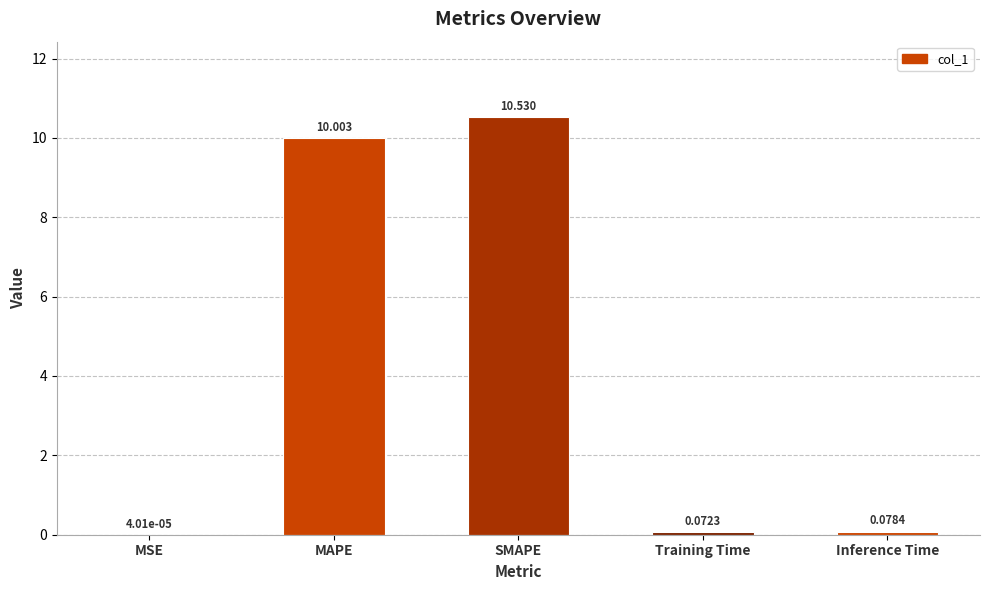

Approximately how many times larger is the value at MAPE compared to SMAPE?

0.9